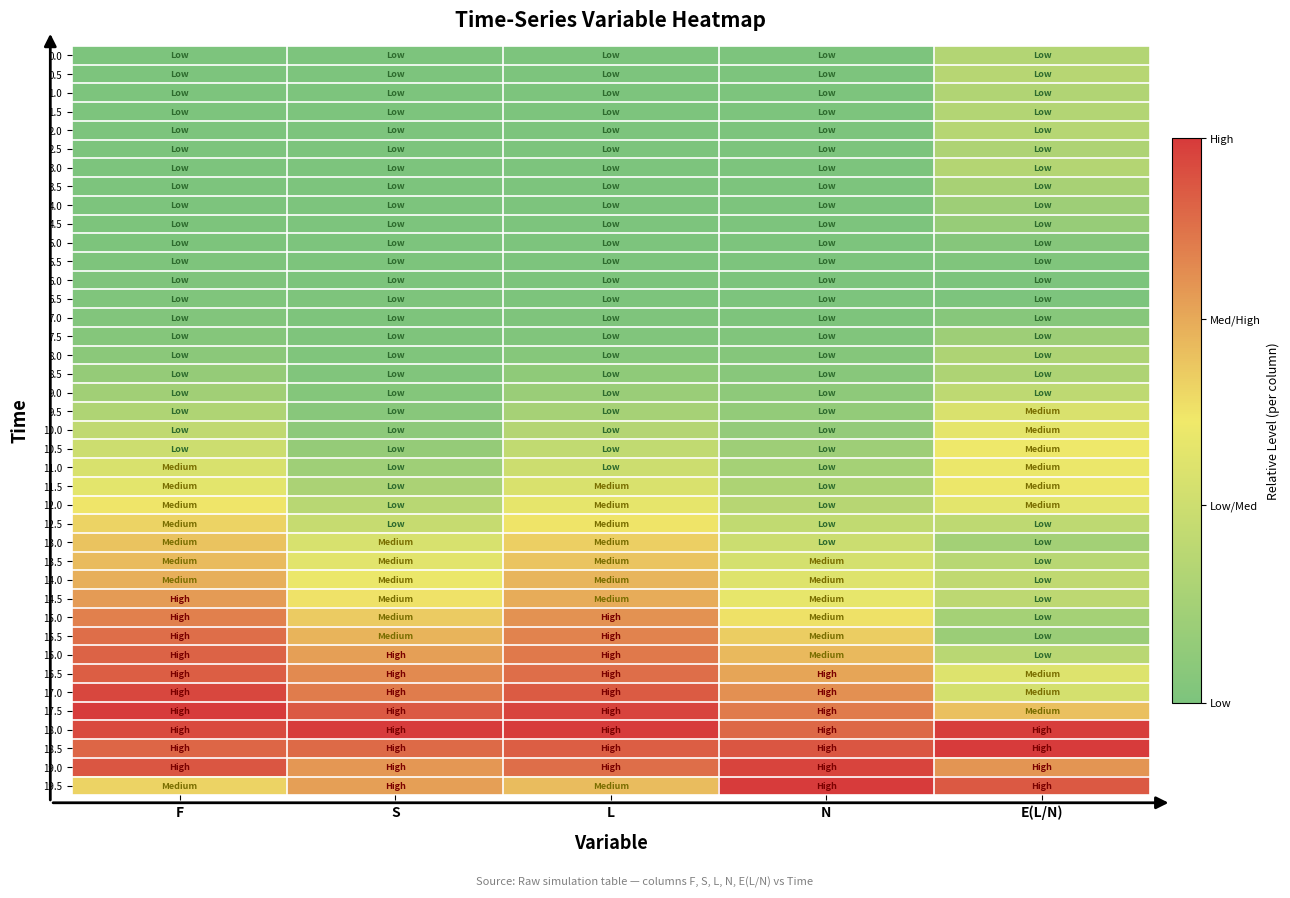

Reading left to right, extract all data points from this chart.

0.0: F=0.0	S=0.0	L=0.0	N=0.0	E(L/N)=0.2
0.5: F=0.0	S=0.0	L=0.0	N=0.0	E(L/N)=0.3
1.0: F=0.0	S=0.0	L=0.0	N=0.0	E(L/N)=0.2
1.5: F=0.0	S=0.0	L=0.0	N=0.0	E(L/N)=0.2
2.0: F=0.0	S=0.0	L=0.0	N=0.0	E(L/N)=0.3
2.5: F=0.0	S=0.0	L=0.0	N=0.0	E(L/N)=0.2
3.0: F=0.0	S=0.0	L=0.0	N=0.0	E(L/N)=0.2
3.5: F=0.0	S=0.0	L=0.0	N=0.0	E(L/N)=0.2
4.0: F=0.0	S=0.0	L=0.0	N=0.0	E(L/N)=0.1
4.5: F=0.0	S=0.0	L=0.0	N=0.0	E(L/N)=0.1
5.0: F=0.0	S=0.0	L=0.0	N=0.0	E(L/N)=0.0
5.5: F=0.0	S=0.0	L=0.0	N=0.0	E(L/N)=0.0
6.0: F=0.0	S=0.0	L=0.0	N=0.0	E(L/N)=0.0
6.5: F=0.0	S=0.0	L=0.0	N=0.0	E(L/N)=0.0
7.0: F=0.0	S=0.0	L=0.0	N=0.0	E(L/N)=0.0
7.5: F=0.0	S=0.0	L=0.0	N=0.0	E(L/N)=0.1
8.0: F=0.1	S=0.0	L=0.0	N=0.0	E(L/N)=0.2
8.5: F=0.1	S=0.0	L=0.1	N=0.1	E(L/N)=0.2
9.0: F=0.2	S=0.0	L=0.1	N=0.1	E(L/N)=0.3
9.5: F=0.2	S=0.1	L=0.2	N=0.1	E(L/N)=0.4
10.0: F=0.3	S=0.1	L=0.2	N=0.1	E(L/N)=0.5
10.5: F=0.3	S=0.1	L=0.3	N=0.1	E(L/N)=0.5
11.0: F=0.4	S=0.1	L=0.3	N=0.2	E(L/N)=0.5
11.5: F=0.4	S=0.2	L=0.4	N=0.2	E(L/N)=0.5
12.0: F=0.5	S=0.3	L=0.5	N=0.3	E(L/N)=0.4
12.5: F=0.6	S=0.3	L=0.5	N=0.3	E(L/N)=0.3
13.0: F=0.6	S=0.4	L=0.6	N=0.3	E(L/N)=0.2
13.5: F=0.6	S=0.4	L=0.6	N=0.4	E(L/N)=0.3
14.0: F=0.7	S=0.5	L=0.6	N=0.4	E(L/N)=0.3
14.5: F=0.7	S=0.5	L=0.7	N=0.5	E(L/N)=0.3
15.0: F=0.8	S=0.6	L=0.7	N=0.5	E(L/N)=0.2
15.5: F=0.9	S=0.6	L=0.8	N=0.6	E(L/N)=0.1
16.0: F=0.9	S=0.7	L=0.8	N=0.6	E(L/N)=0.3
16.5: F=0.9	S=0.8	L=0.8	N=0.7	E(L/N)=0.4
17.0: F=1.0	S=0.8	L=0.9	N=0.8	E(L/N)=0.4
17.5: F=1.0	S=0.9	L=1.0	N=0.8	E(L/N)=0.6
18.0: F=1.0	S=1.0	L=1.0	N=0.9	E(L/N)=1.0
18.5: F=0.9	S=0.9	L=0.9	N=0.9	E(L/N)=1.0
19.0: F=0.9	S=0.7	L=0.8	N=1.0	E(L/N)=0.7
19.5: F=0.6	S=0.7	L=0.6	N=1.0	E(L/N)=0.9